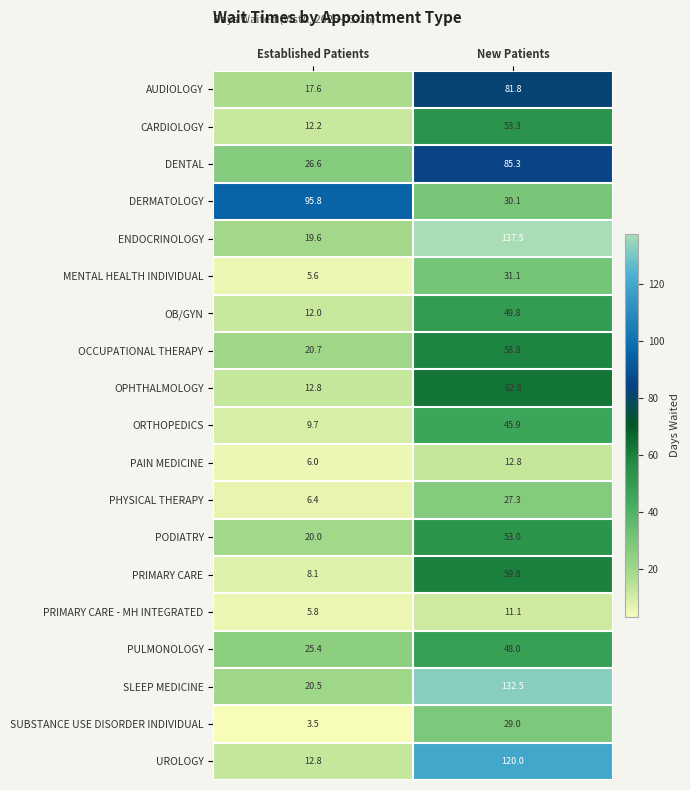

Which series has the largest range (max minus min)?

ENDOCRINOLOGY